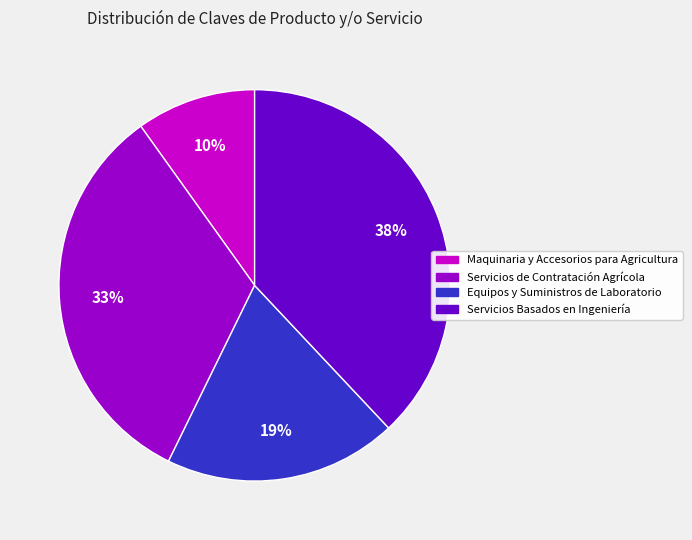

To the nearest percent, what portion does Servicios Basados en Ingeniería represent?

38%